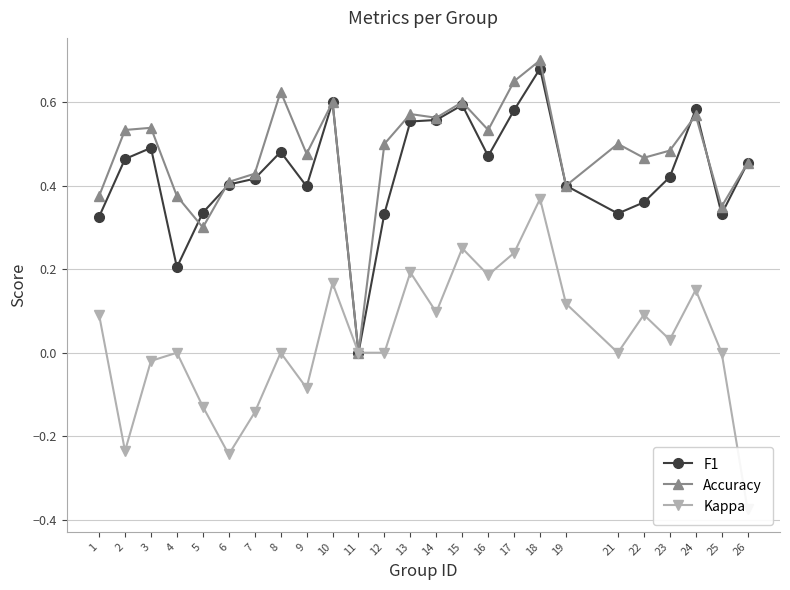

True or false: Accuracy and Kappa intersect in this chart.

False